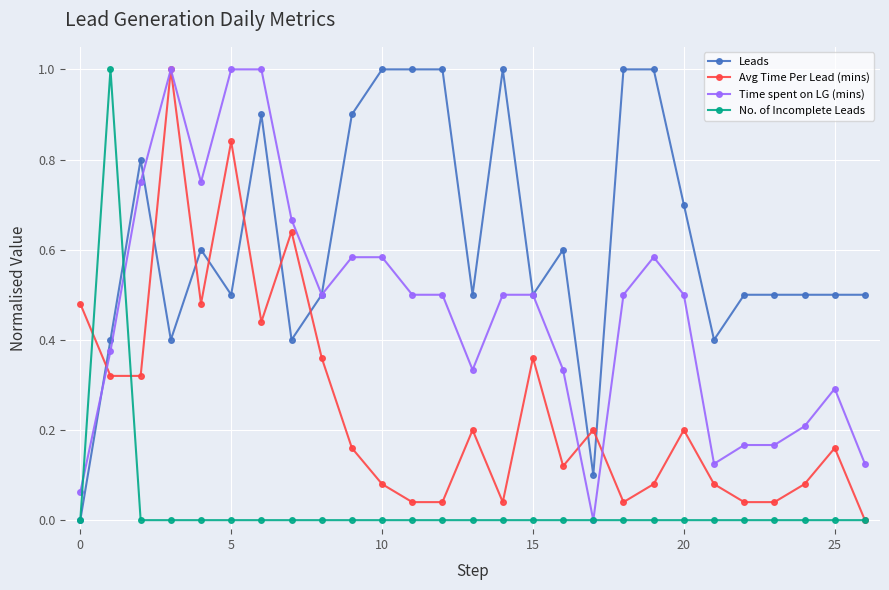

What is the value of the Leads point at the 20th from the left?

1.0